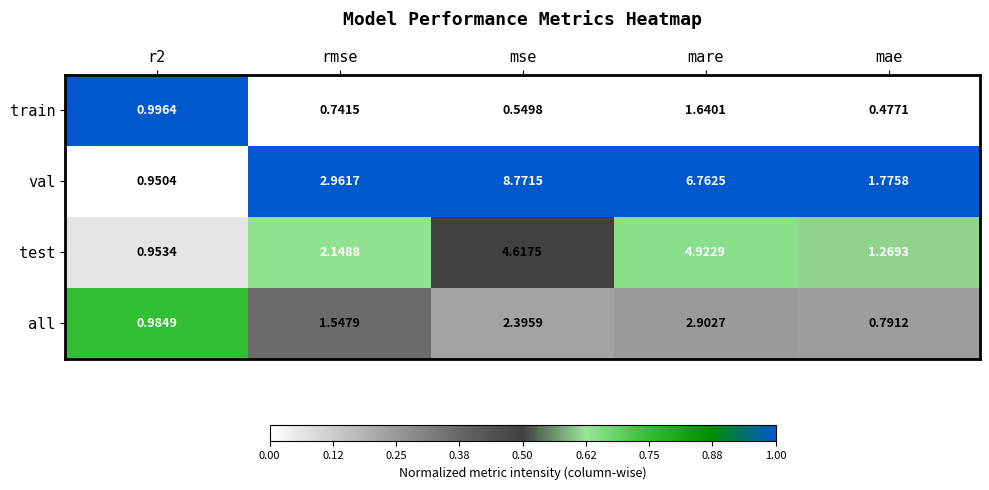

Is the value of train at mae greater than the value of all at mse?

No